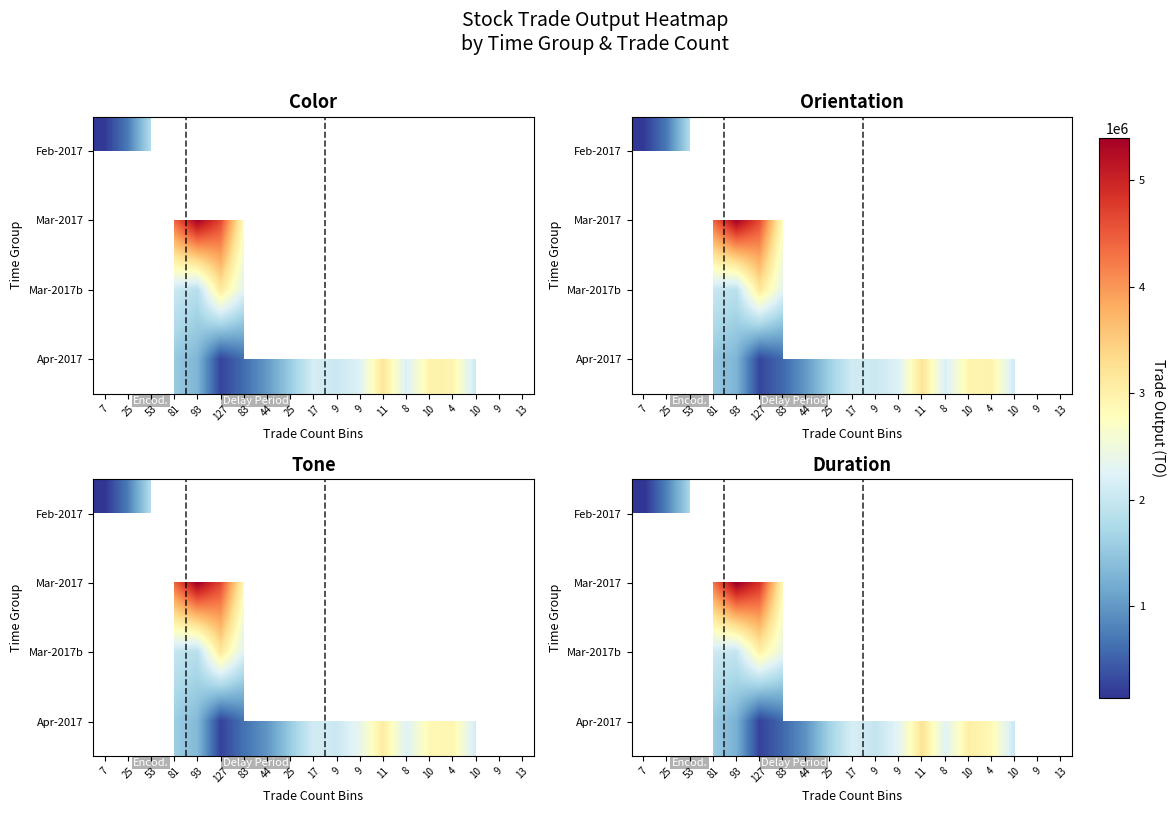

Which label corresponds to the smallest value in the chart?

4